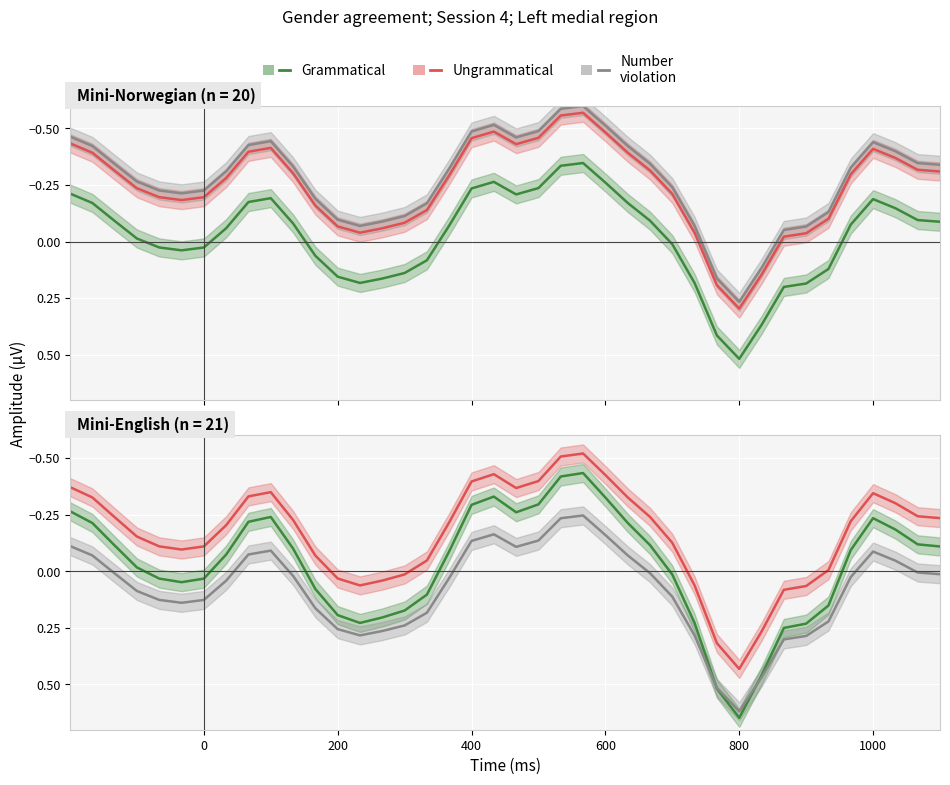

What are all the series names shown in the legend?

Grammatical, Ungrammatical, Number violation